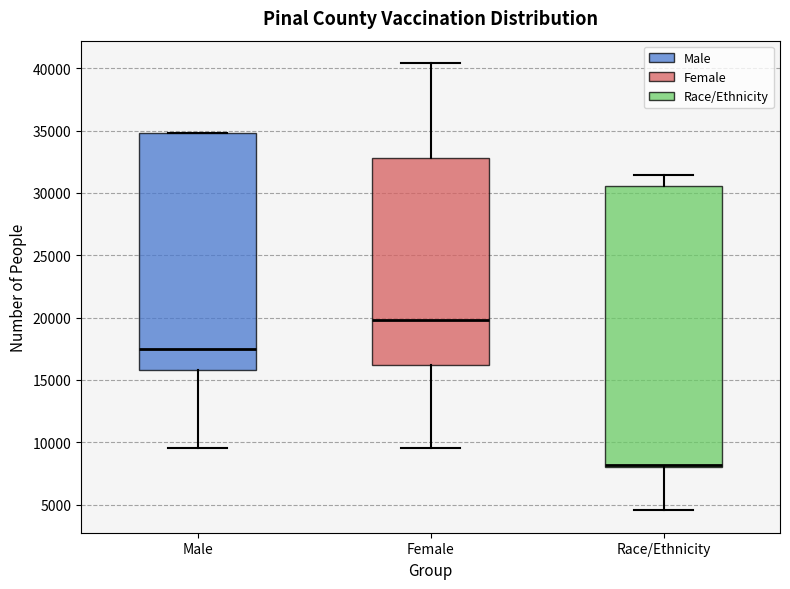

Reading left to right, read every box against the y-axis: the position of its median line, the range the box covers, and the ends of its whiskers. The values are not printed on the chart, so give them approximately, as read against the axis.

Male: median 17500, box 16000 to 35000, whiskers 9500 to 35000
Female: median 20000, box 16000 to 33000, whiskers 9500 to 40500
Race/Ethnicity: median 8000 (just above the box's lower edge), box 8000 to 30500, whiskers 4500 to 31500